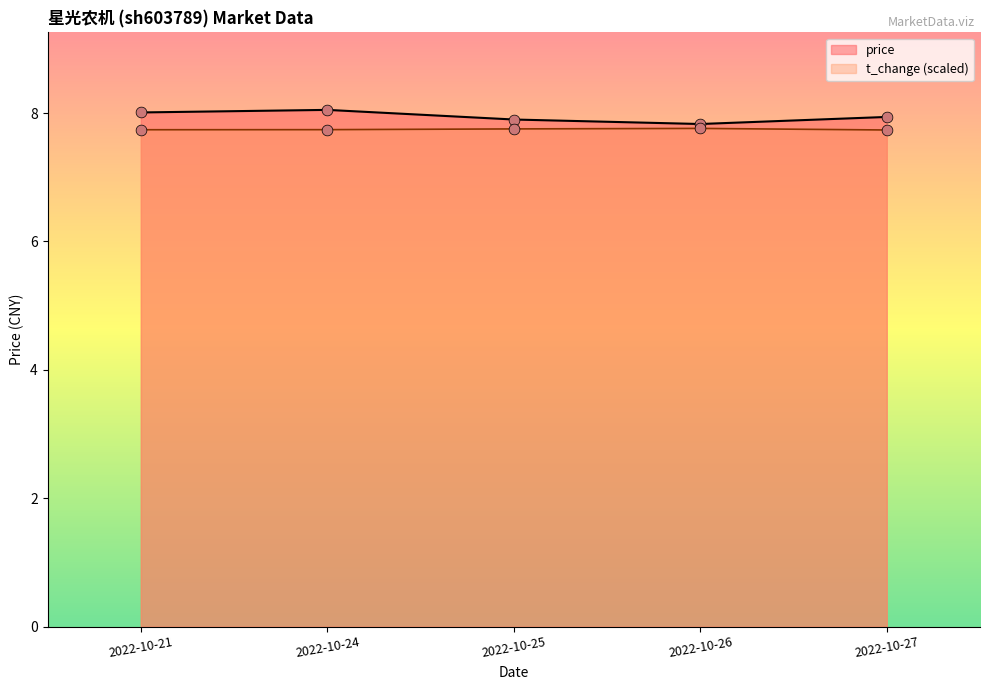

What is the spread (max minus min) of values at 2022-10-24?

0.3